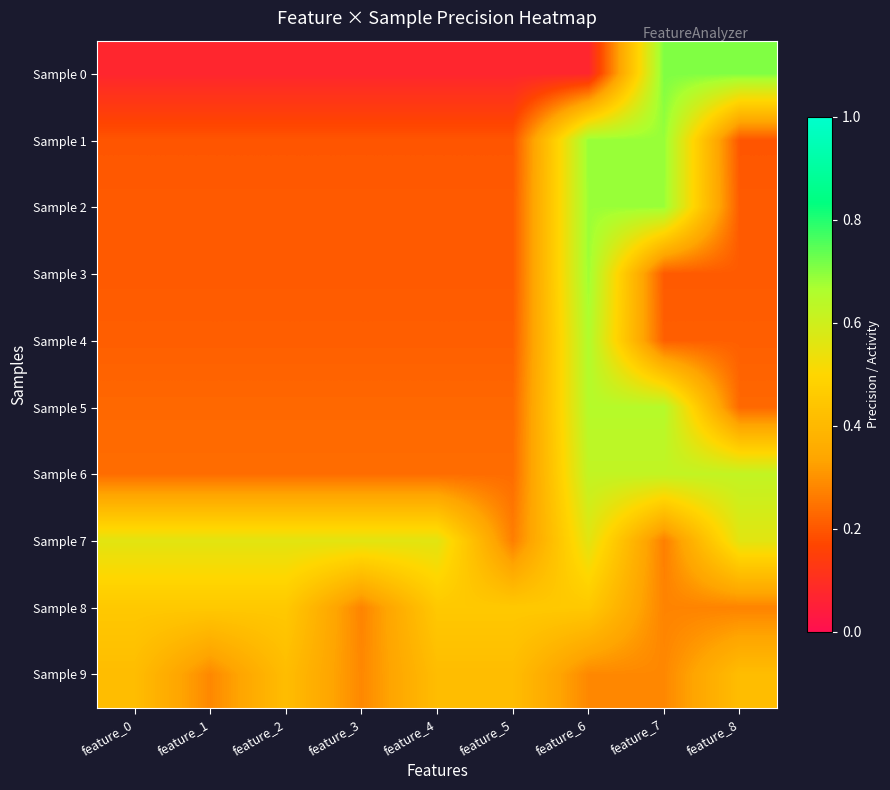

At which category is the sum across all series the highest?

feature_6